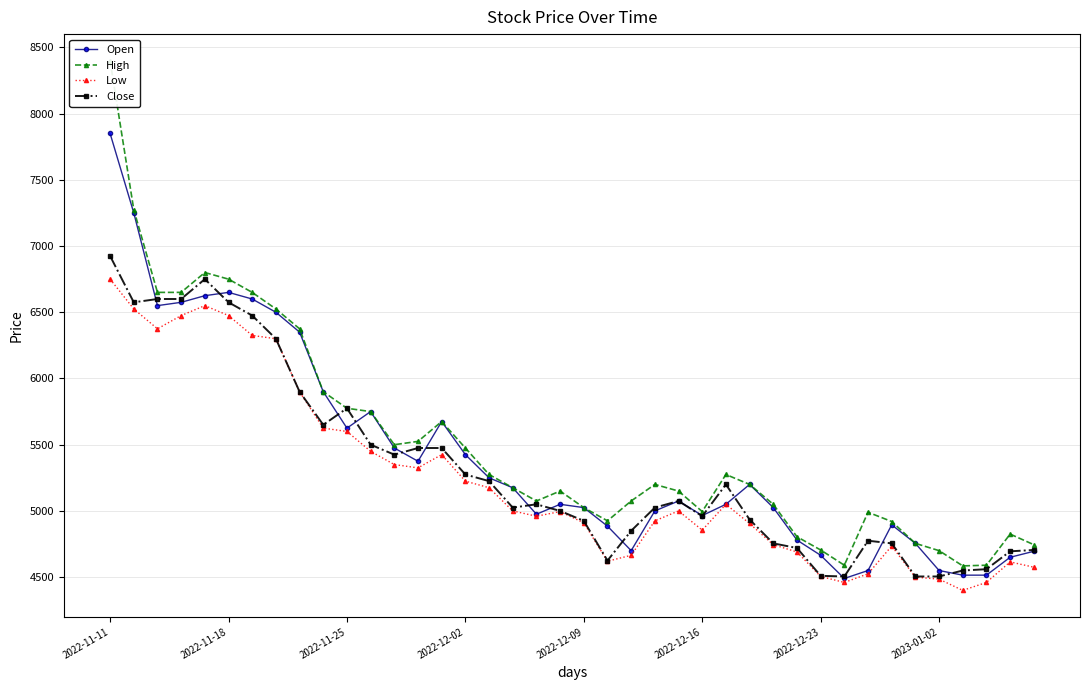

Read the Low value at 28.

4745